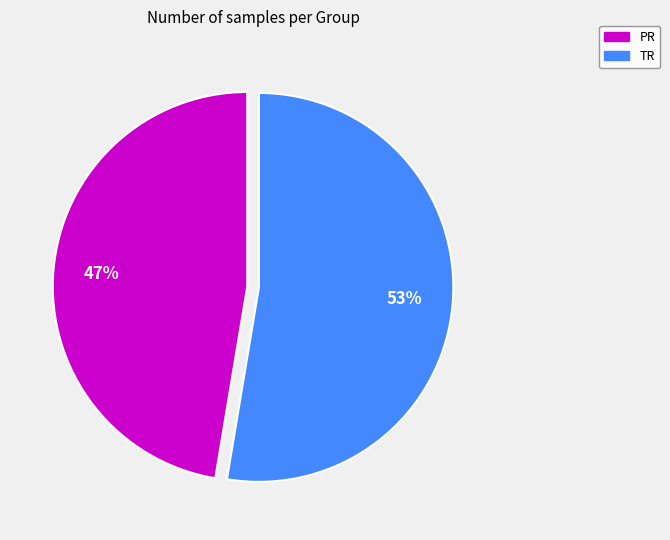

How many segments does this pie chart have?

2